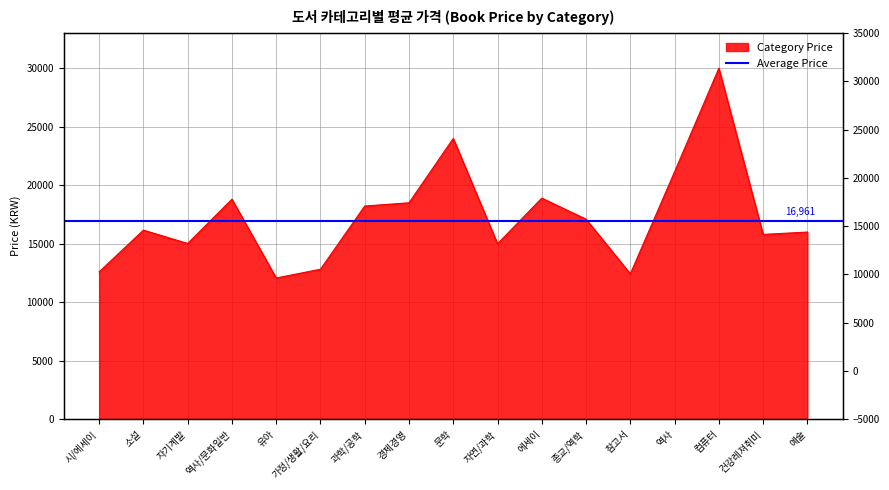

The chart shows a value of 5217 at 유아. True or false?

False